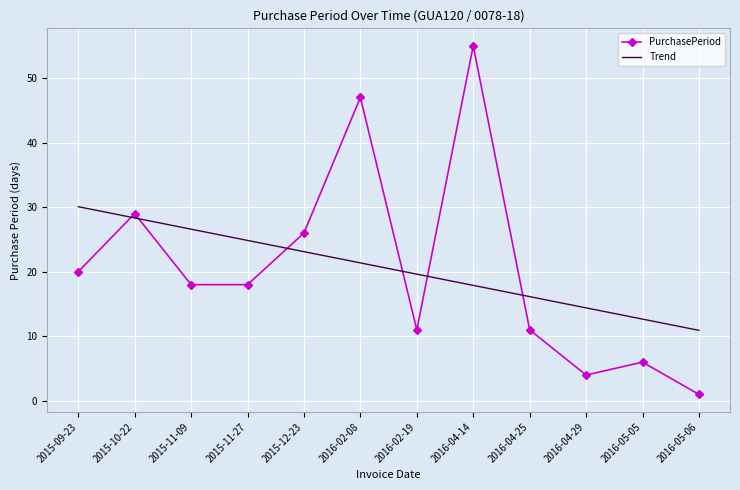

What is the maximum value for PurchasePeriod?

55.0